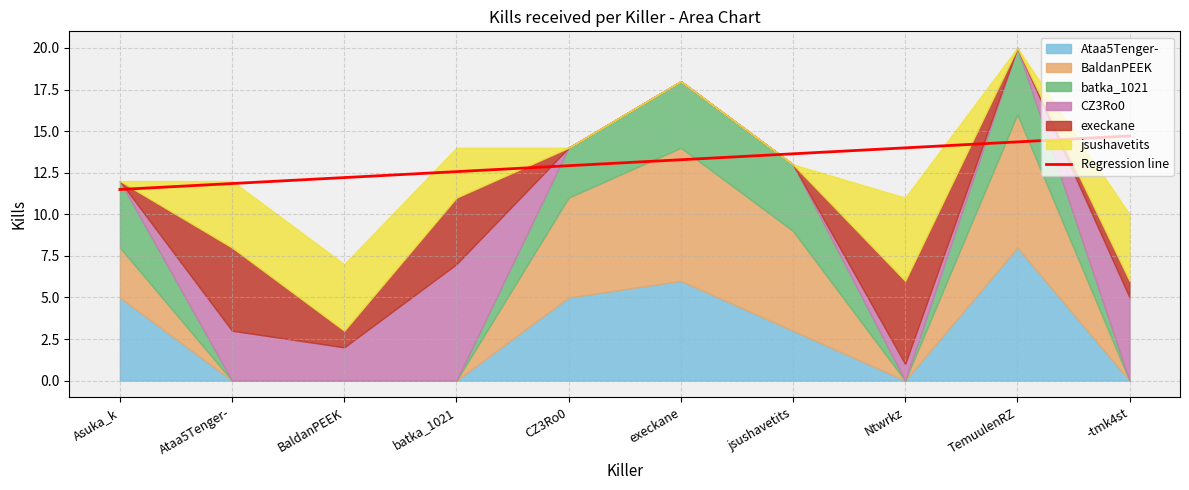

The Regression line series shows 14.0 at Ntwrkz. True or false?

True